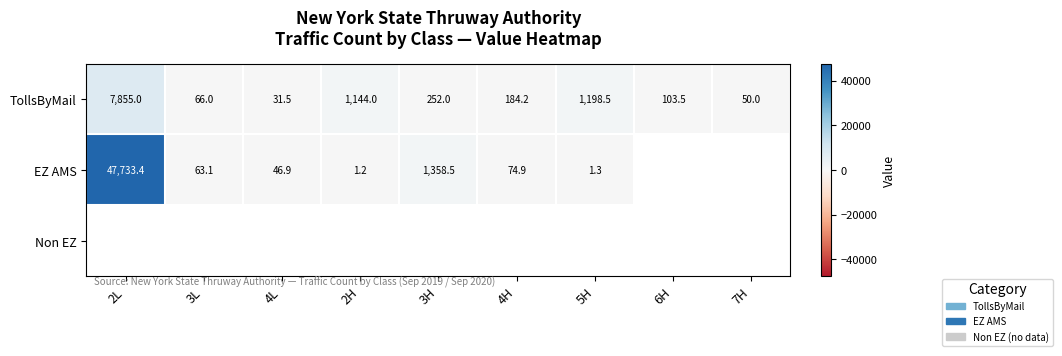

The EZ AMS series shows 1.2 at 2H. True or false?

True